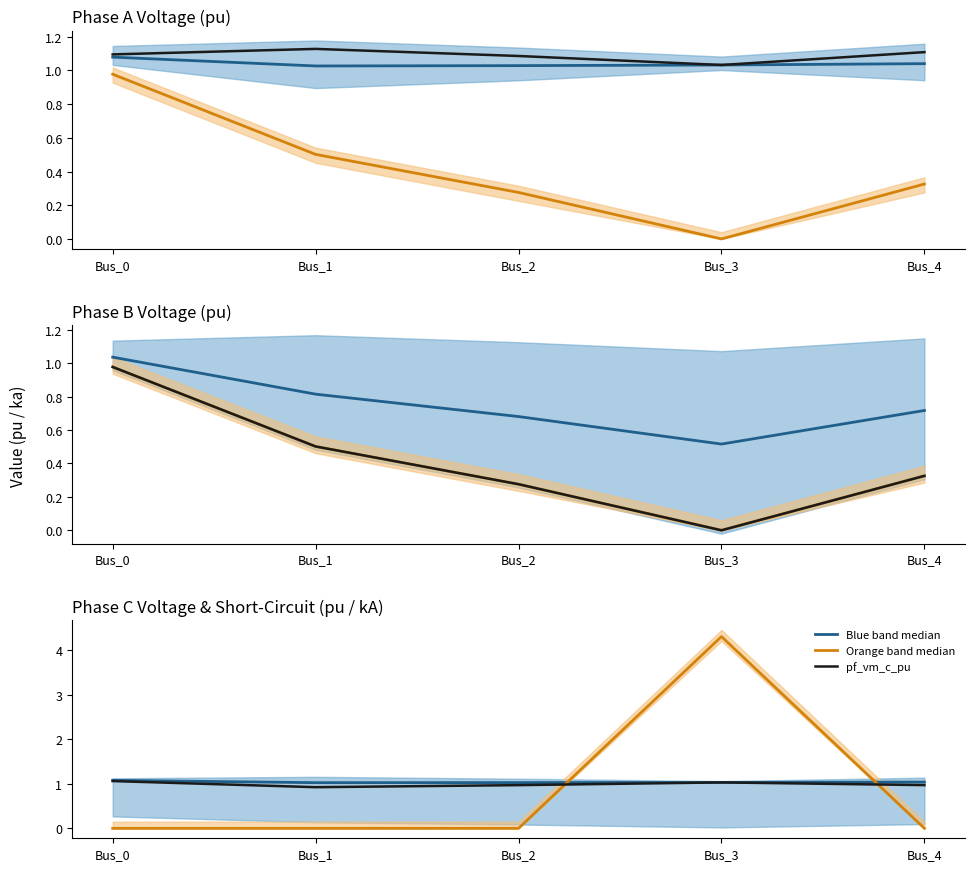

The Blue band median series shows 1.5 at Bus_3. True or false?

False